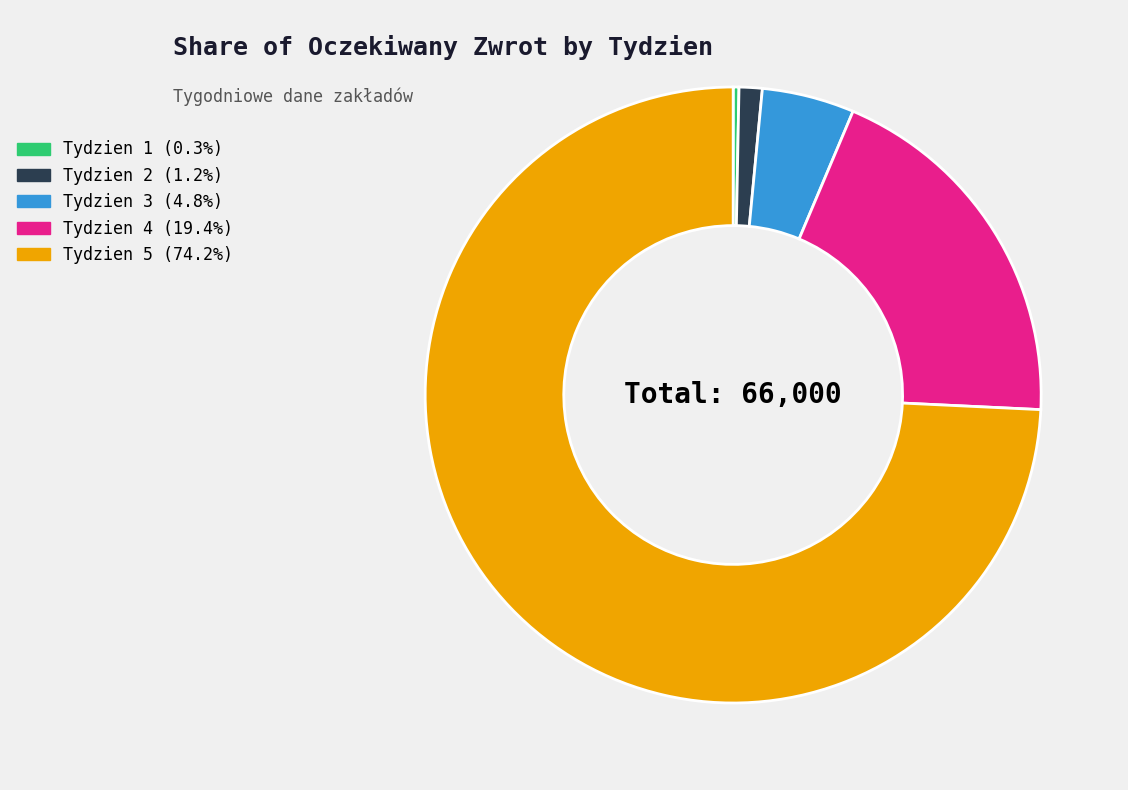

The Tydzien 3 slice represents 5% of the pie. True or false?

True